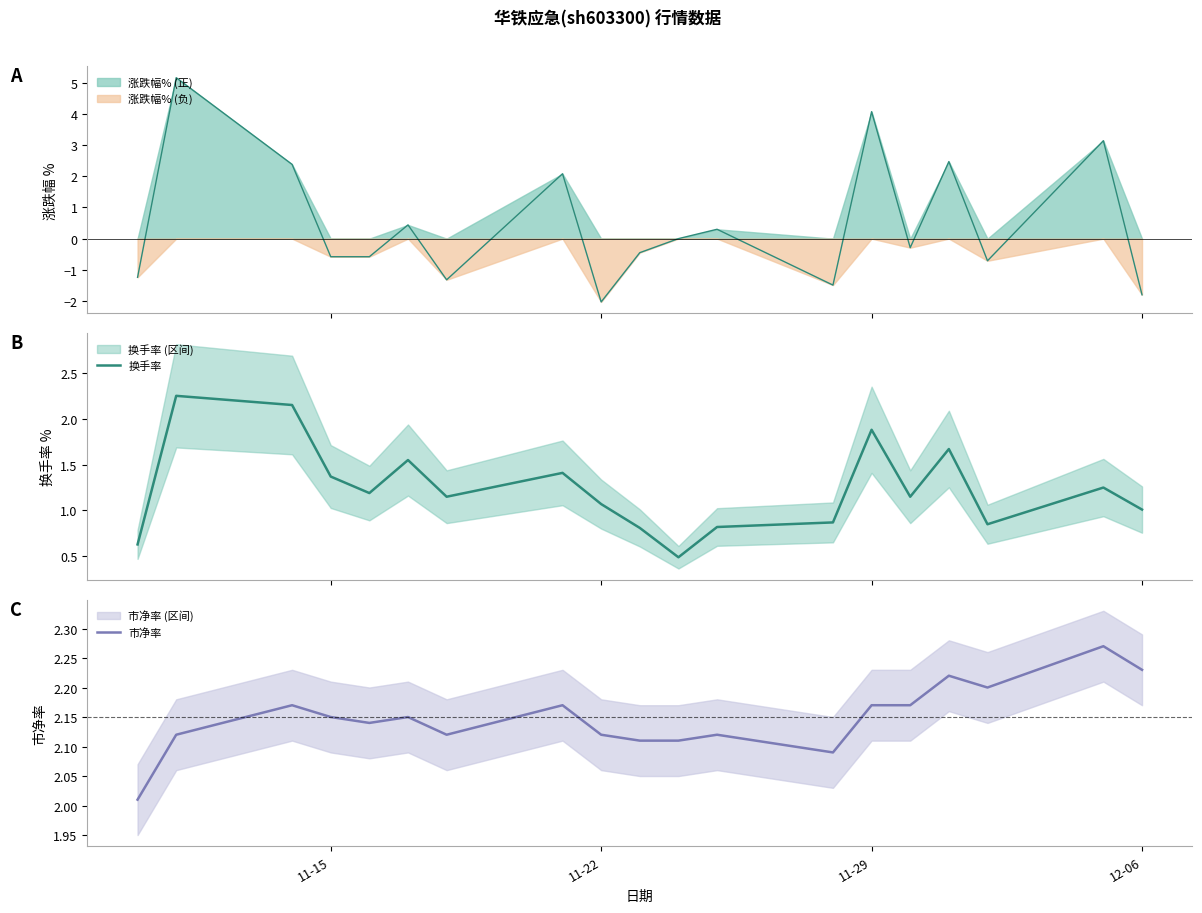

Which series has the largest range (max minus min)?

换手率